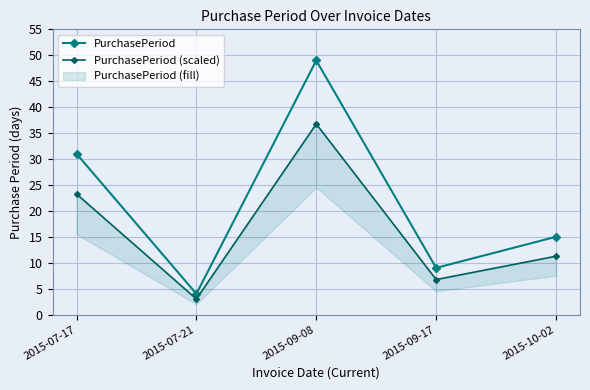

Between 2015-09-08 and 2015-07-21, which is larger?

2015-09-08